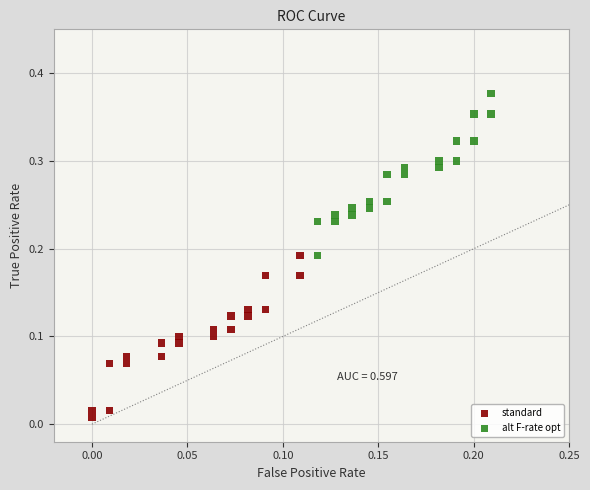

Which series contains the lowest Y value?

standard